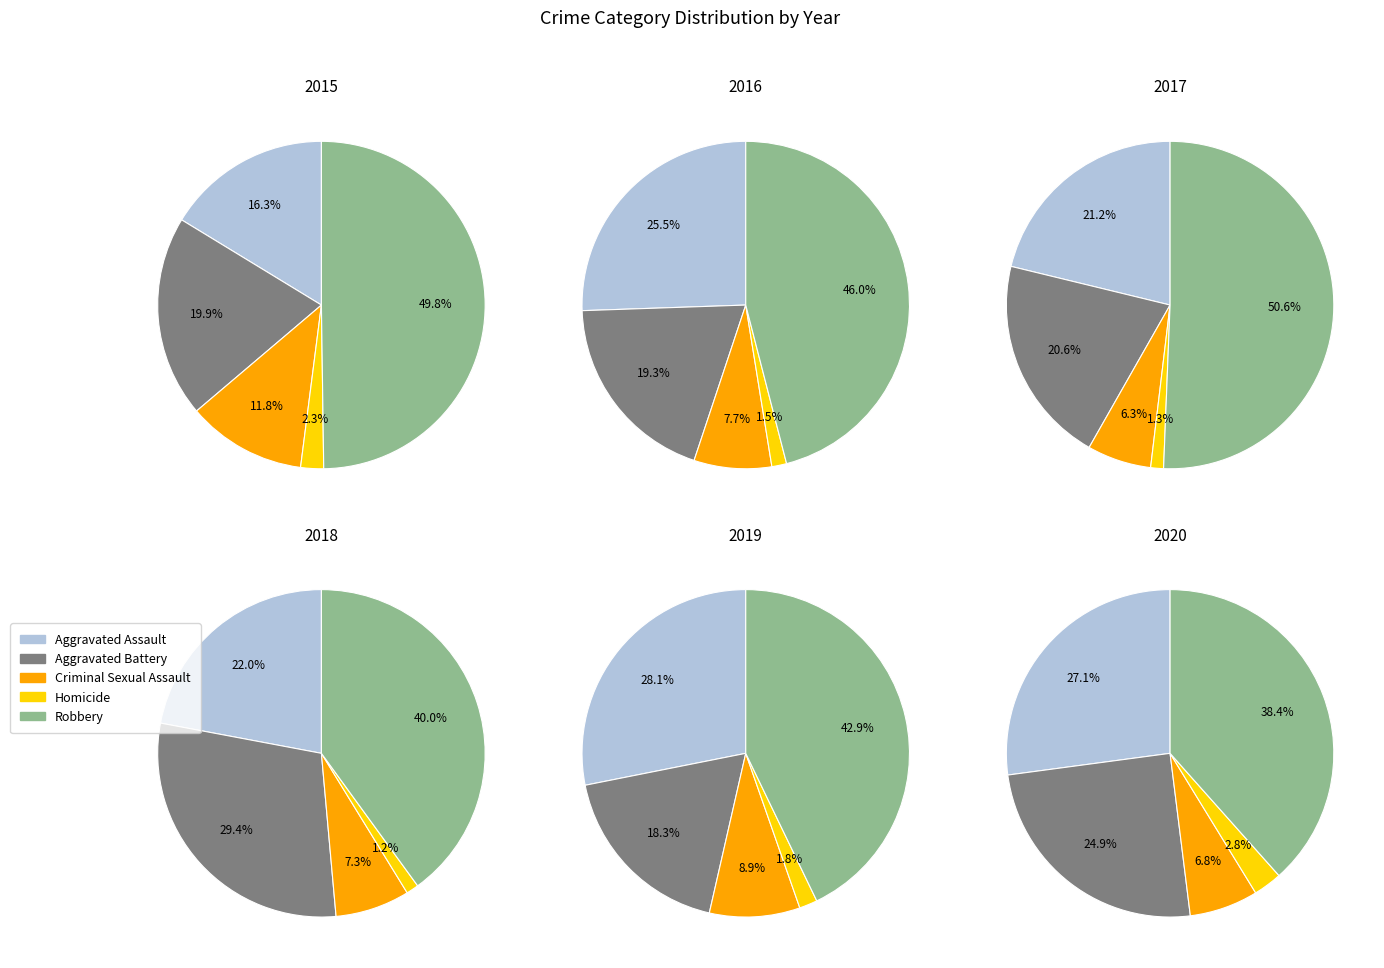

To the nearest percent, what percentage of the pie is Homicide?

1%